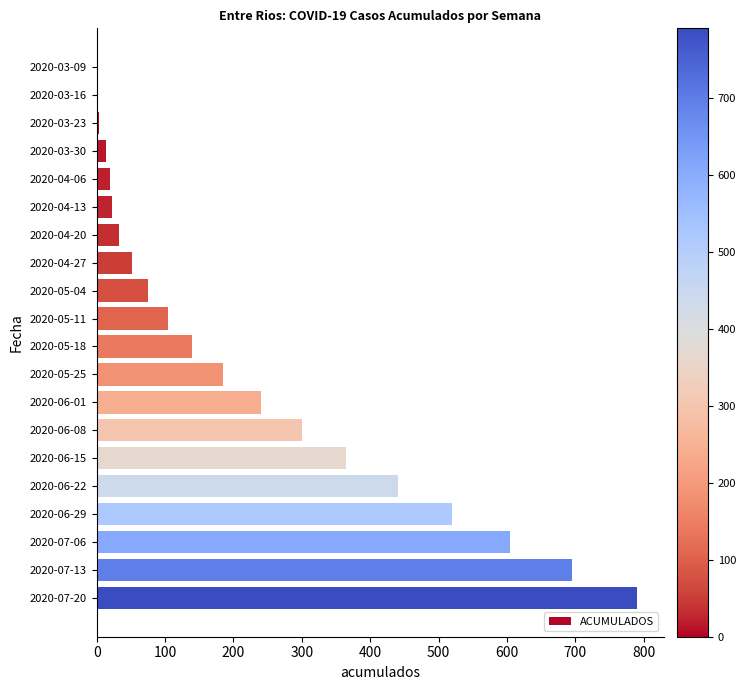

At which category does the chart reach its peak across all series?

2020-07-20